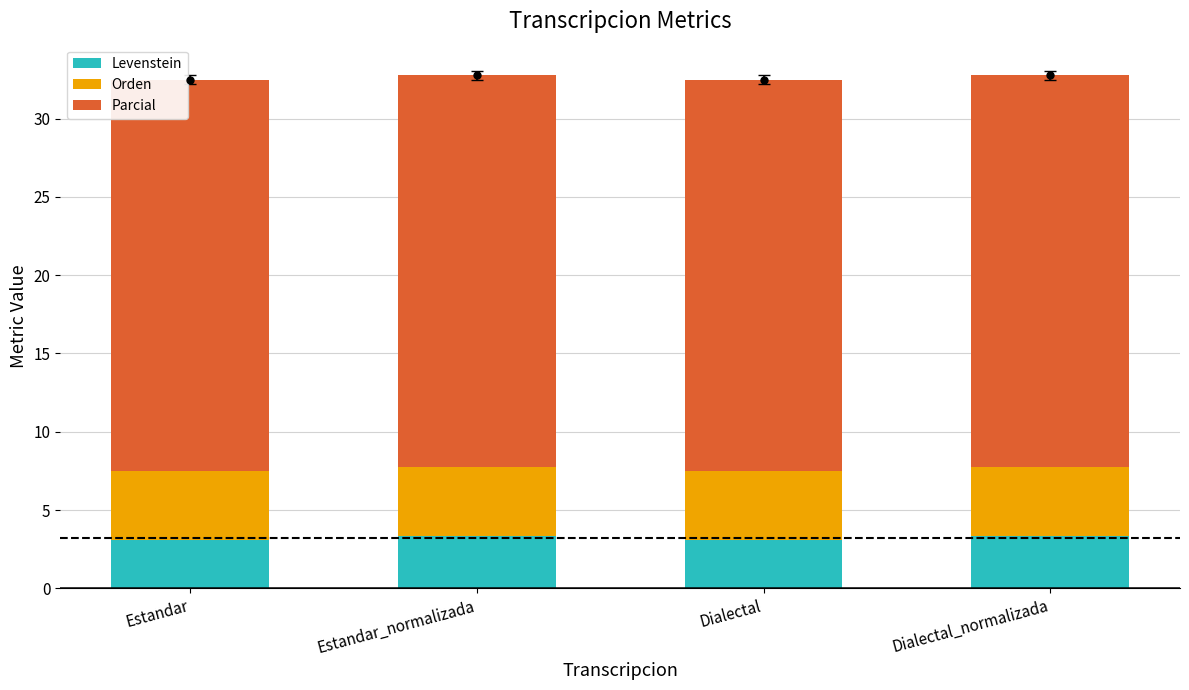

What is the total value across all series at Estandar?

32.5